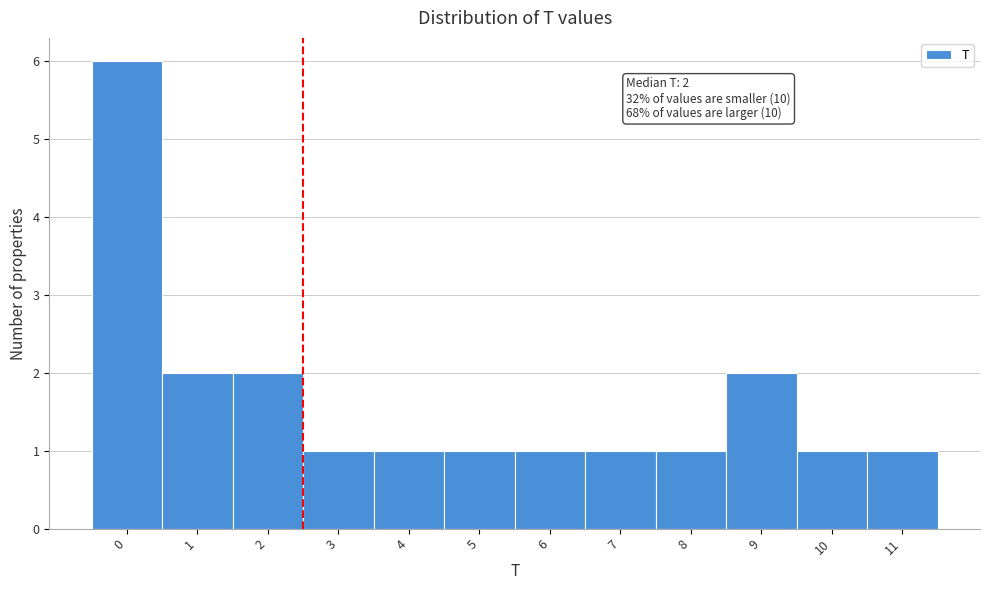

Which range on the x-axis has the tallest bar?

-0.5 to 0.5